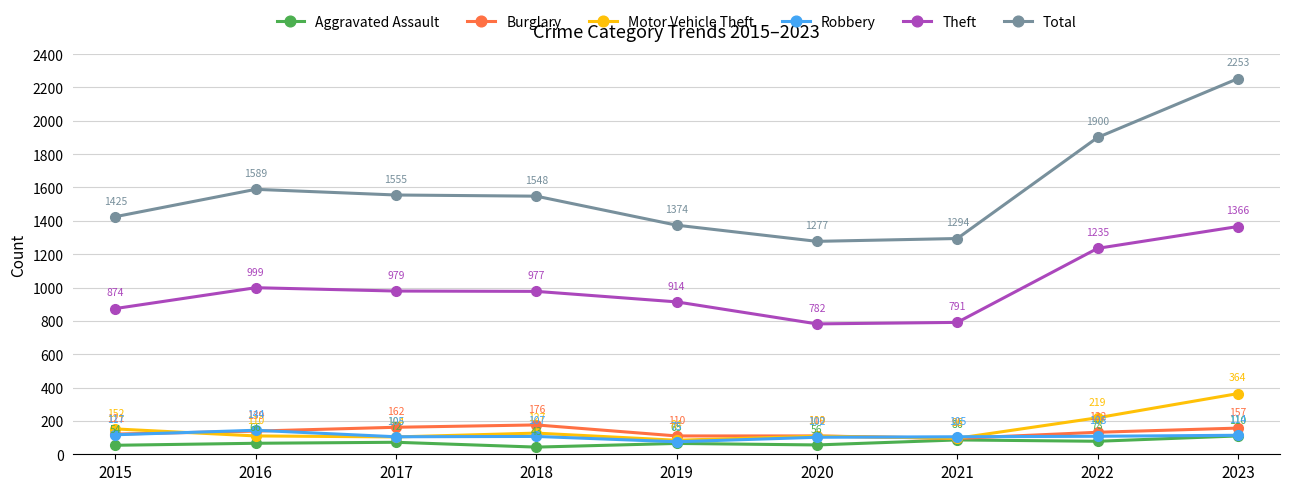

What is the minimum value shown in the chart?

43